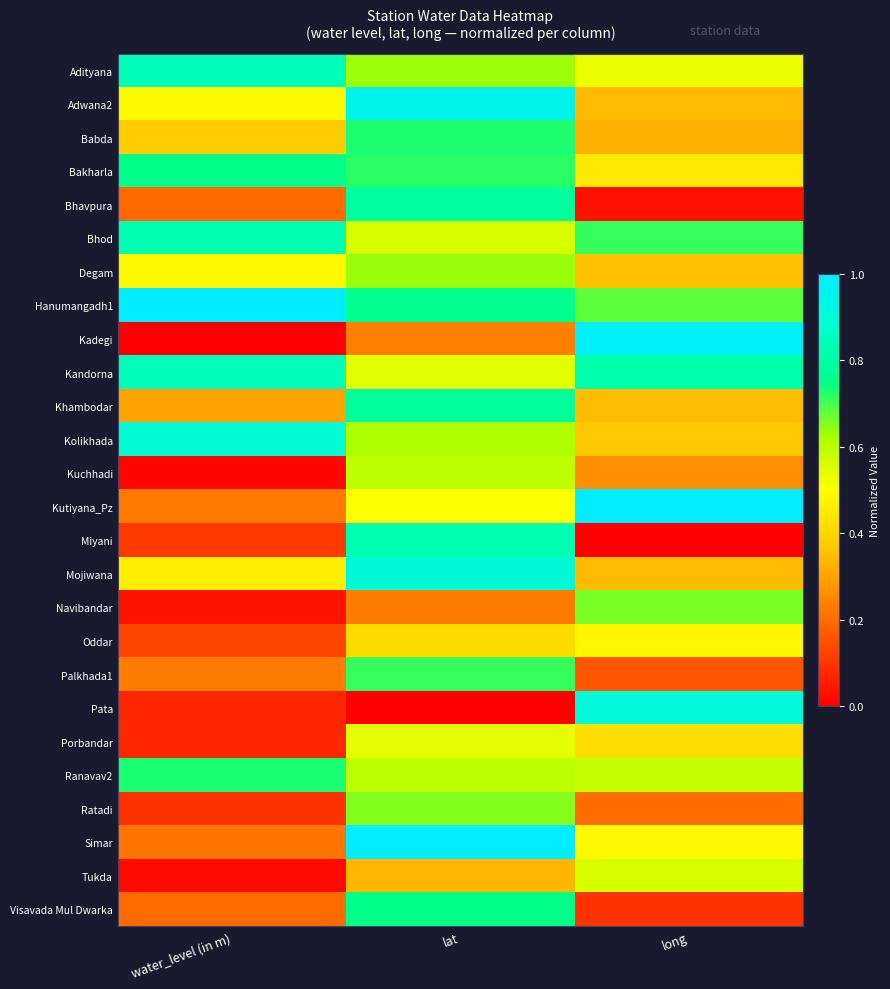

Reading left to right, transcribe all the data shown in this chart.

Adityana: water_level (in m)=0.8	lat=0.6	long=0.5
Adwana2: water_level (in m)=0.5	lat=1.0	long=0.3
Babda: water_level (in m)=0.4	lat=0.7	long=0.3
Bakharla: water_level (in m)=0.8	lat=0.7	long=0.4
Bhavpura: water_level (in m)=0.2	lat=0.8	long=0.0
Bhod: water_level (in m)=0.8	lat=0.6	long=0.7
Degam: water_level (in m)=0.5	lat=0.6	long=0.4
Hanumangadh1: water_level (in m)=1.0	lat=0.8	long=0.7
Kadegi: water_level (in m)=0.0	lat=0.2	long=1.0
Kandorna: water_level (in m)=0.8	lat=0.5	long=0.8
Khambodar: water_level (in m)=0.3	lat=0.8	long=0.3
Kolikhada: water_level (in m)=0.9	lat=0.6	long=0.4
Kuchhadi: water_level (in m)=0.0	lat=0.6	long=0.3
Kutiyana_Pz: water_level (in m)=0.2	lat=0.5	long=1.0
Miyani: water_level (in m)=0.1	lat=0.8	long=0.0
Mojiwana: water_level (in m)=0.5	lat=0.9	long=0.3
Navibandar: water_level (in m)=0.0	lat=0.2	long=0.7
Oddar: water_level (in m)=0.1	lat=0.4	long=0.5
Palkhada1: water_level (in m)=0.2	lat=0.7	long=0.2
Pata: water_level (in m)=0.1	lat=0.0	long=0.9
Porbandar: water_level (in m)=0.1	lat=0.5	long=0.4
Ranavav2: water_level (in m)=0.7	lat=0.6	long=0.6
Ratadi: water_level (in m)=0.1	lat=0.7	long=0.2
Simar: water_level (in m)=0.2	lat=1.0	long=0.5
Tukda: water_level (in m)=0.0	lat=0.3	long=0.6
Visavada Mul Dwarka: water_level (in m)=0.2	lat=0.8	long=0.1